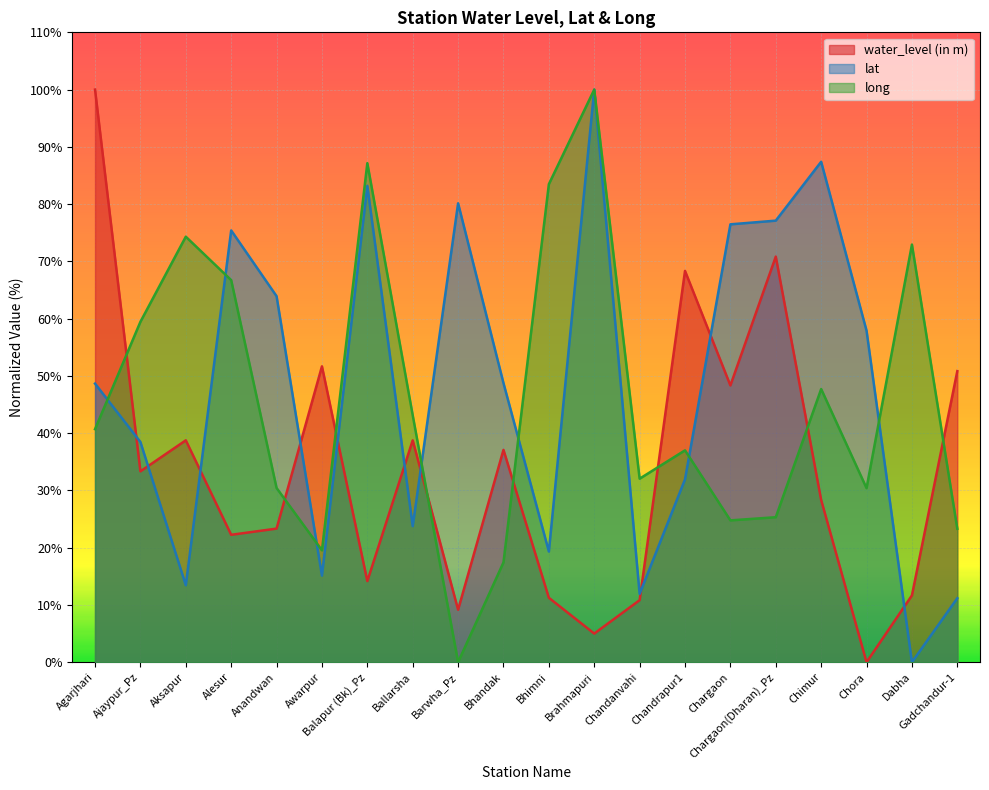

How many series are shown in this chart?

3